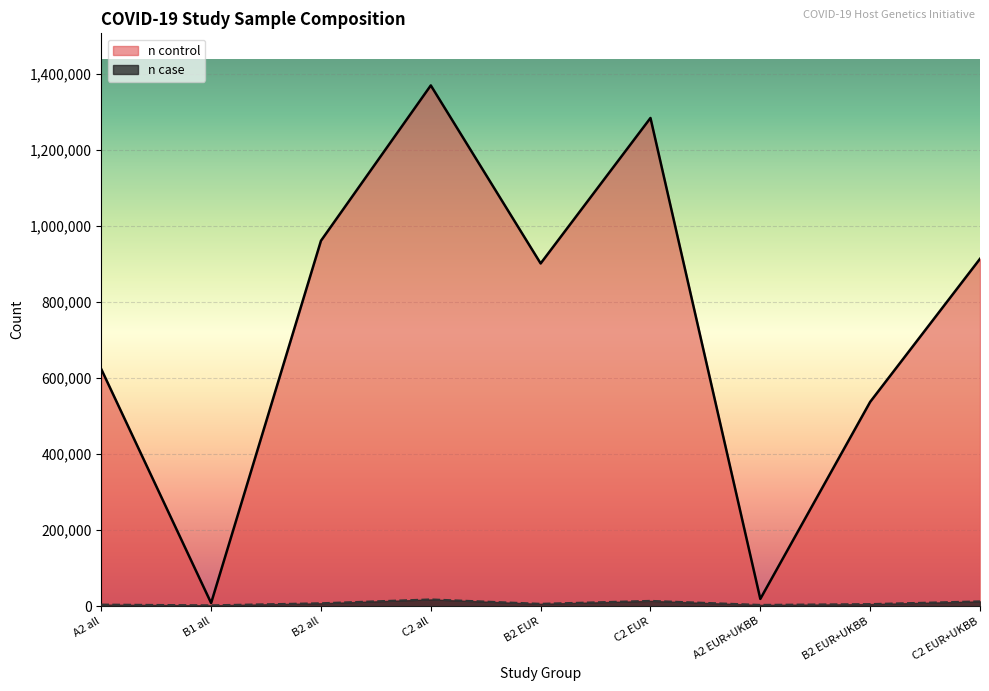

Is the value of n case at C2 all greater than the value of n control at C2 all?

No